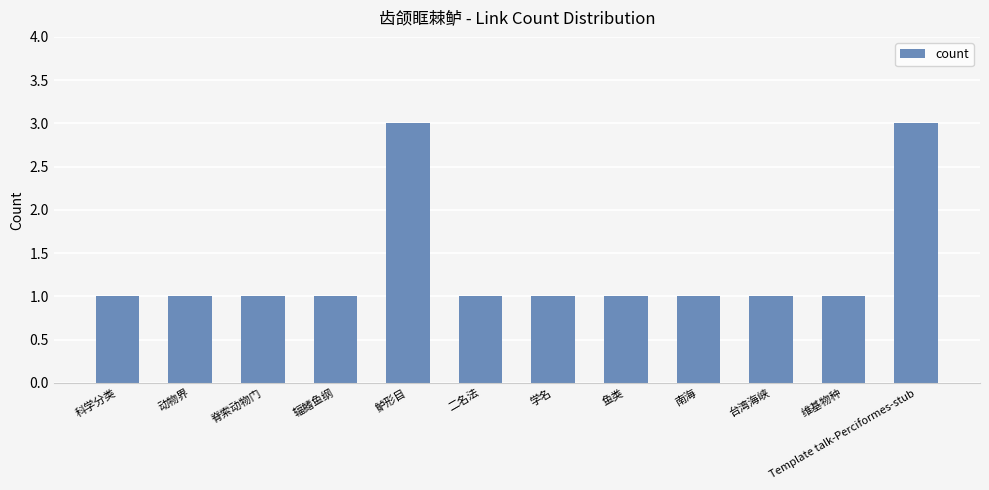

What is the value of the 6th bar from the left?

1